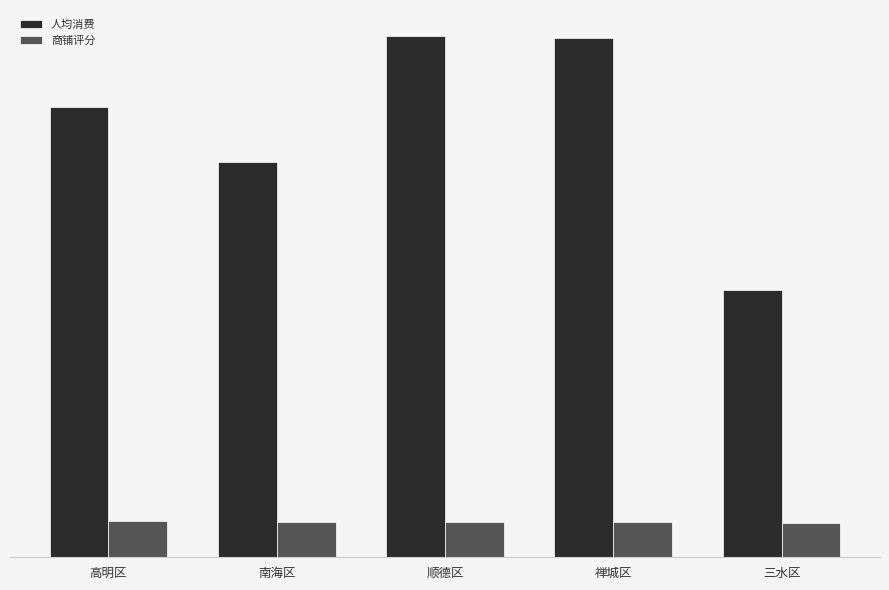

What is the difference between the second highest and second lowest values in the 人均消费 series?

15.5